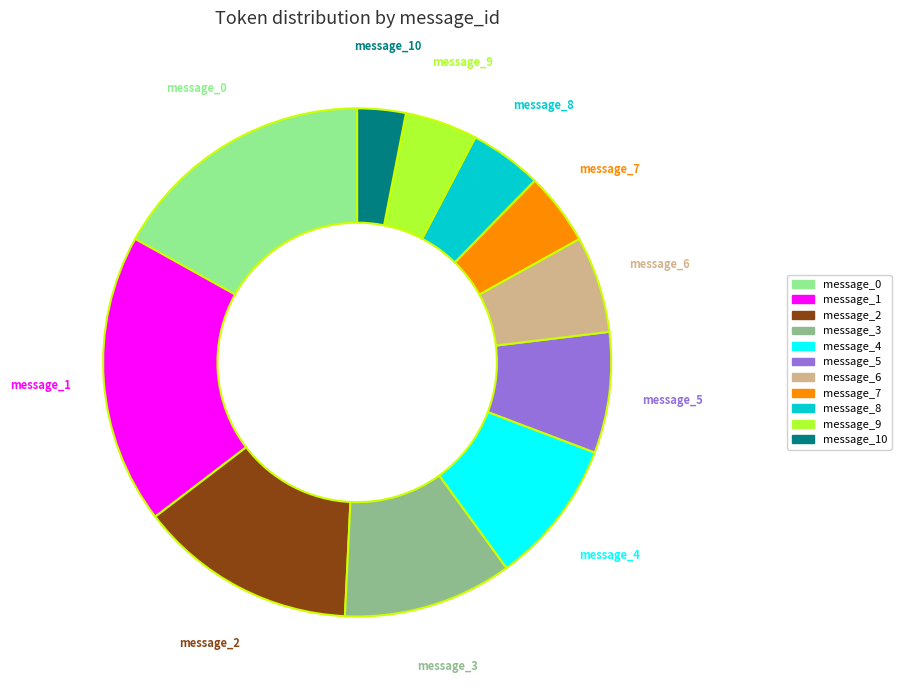

Is there any slice that represents more than half of the pie?

No